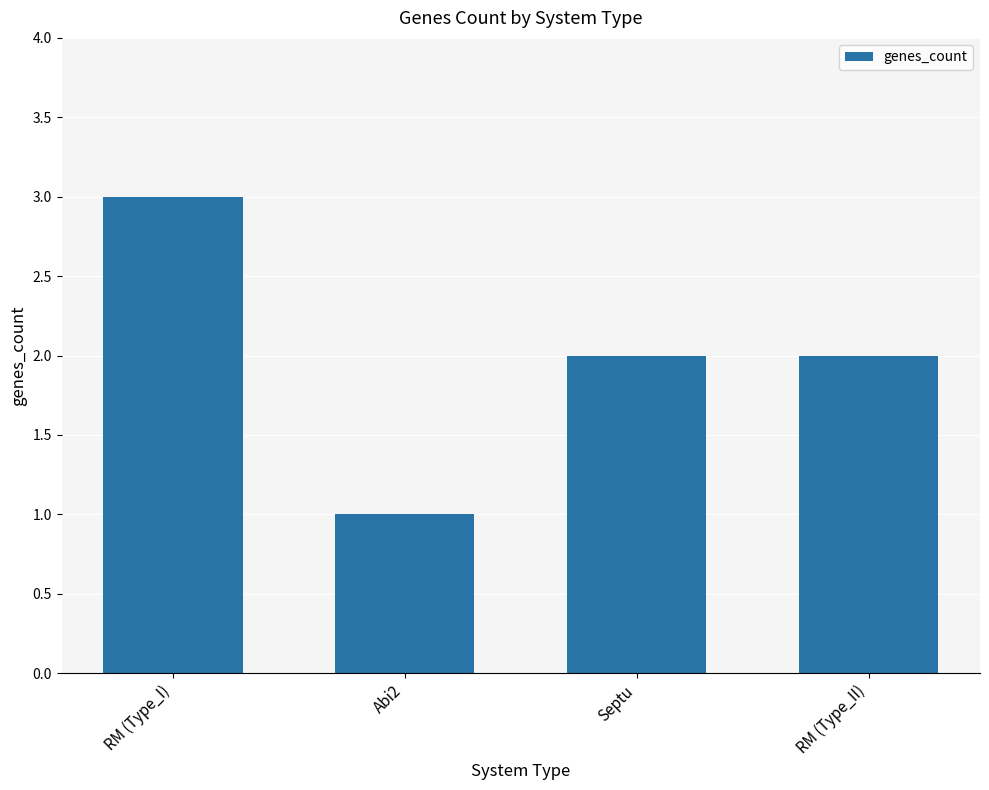

Is it true that the value at Septu is 2?

True